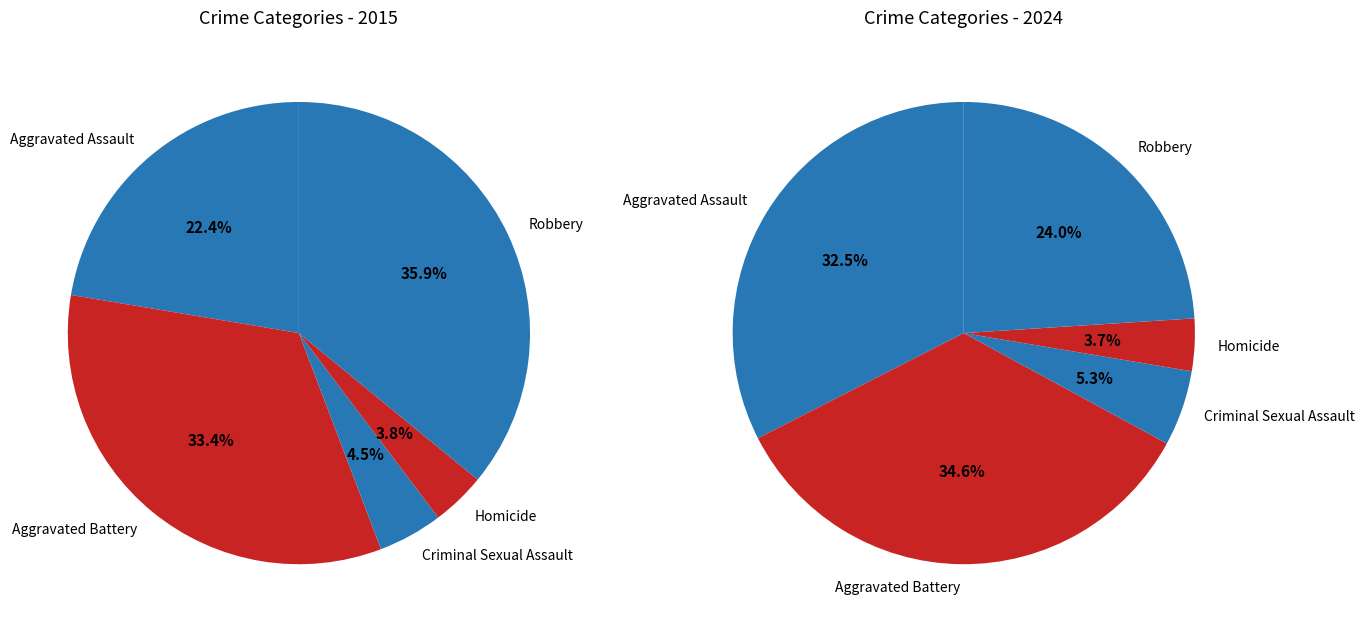

Does Robbery represent more than half of the total?

No